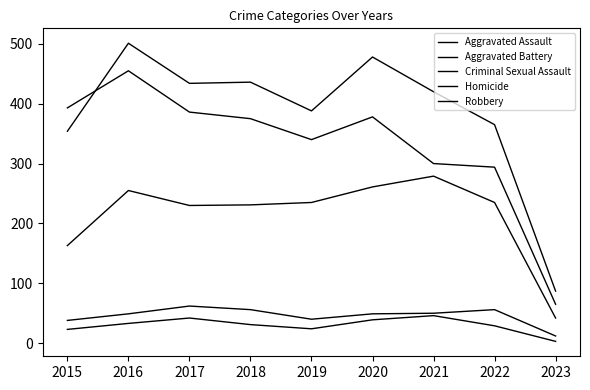

Is this an area chart (filled region under the line)?

No